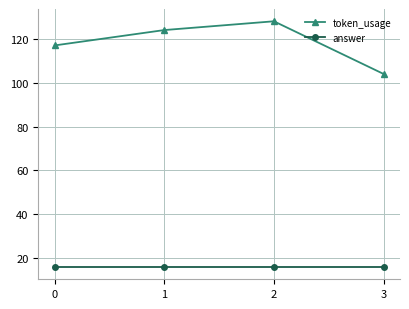

Reading left to right, what are all the values shown in this chart?

token_usage: 117	124	128	104
answer: 16	16	16	16